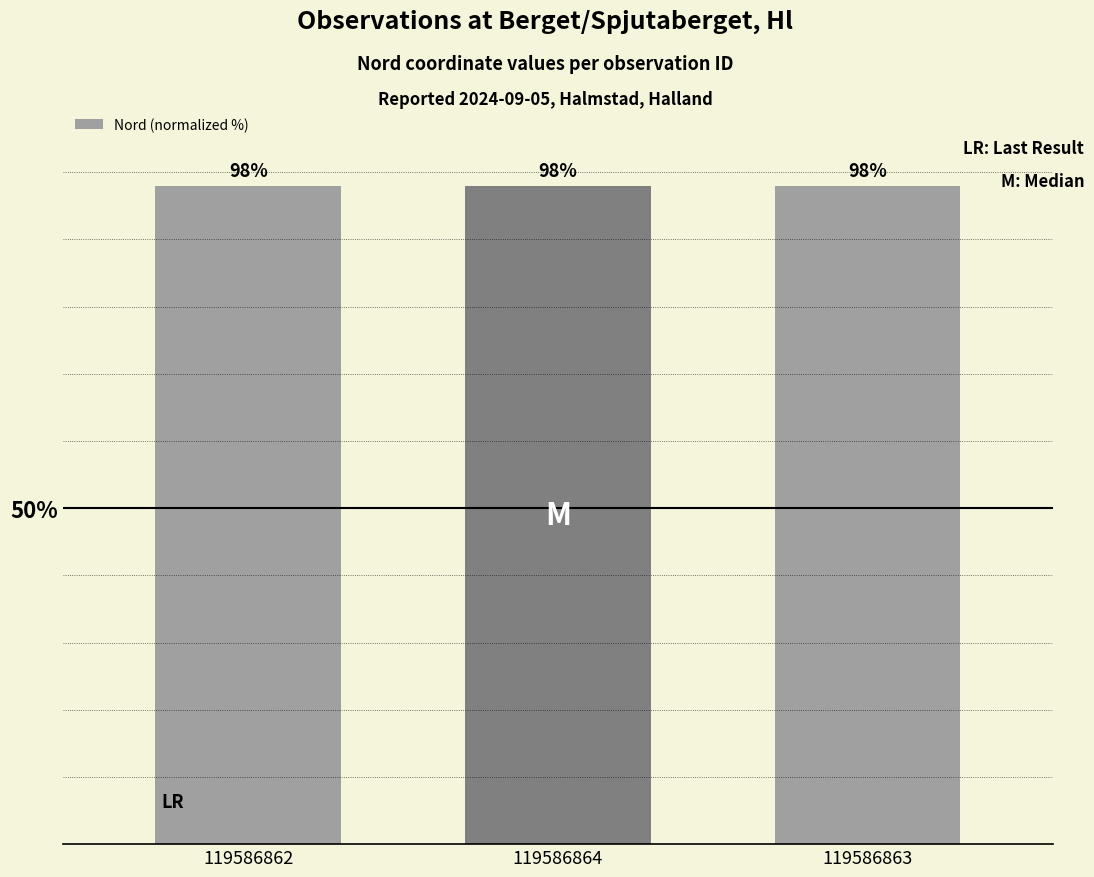

Which has a higher value, 119586863 or 119586862?

119586863